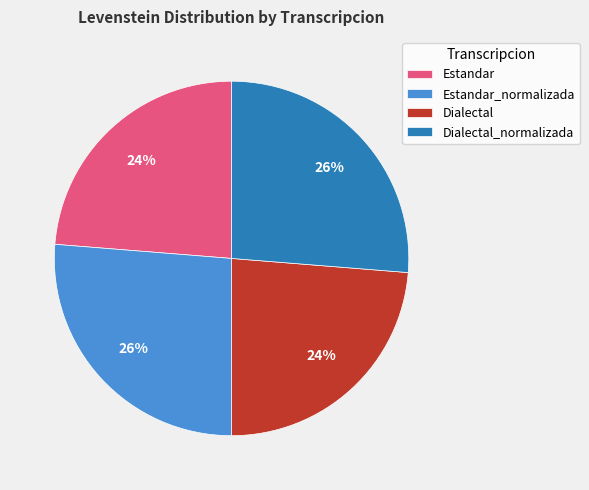

Is there any slice that represents more than half of the pie?

No